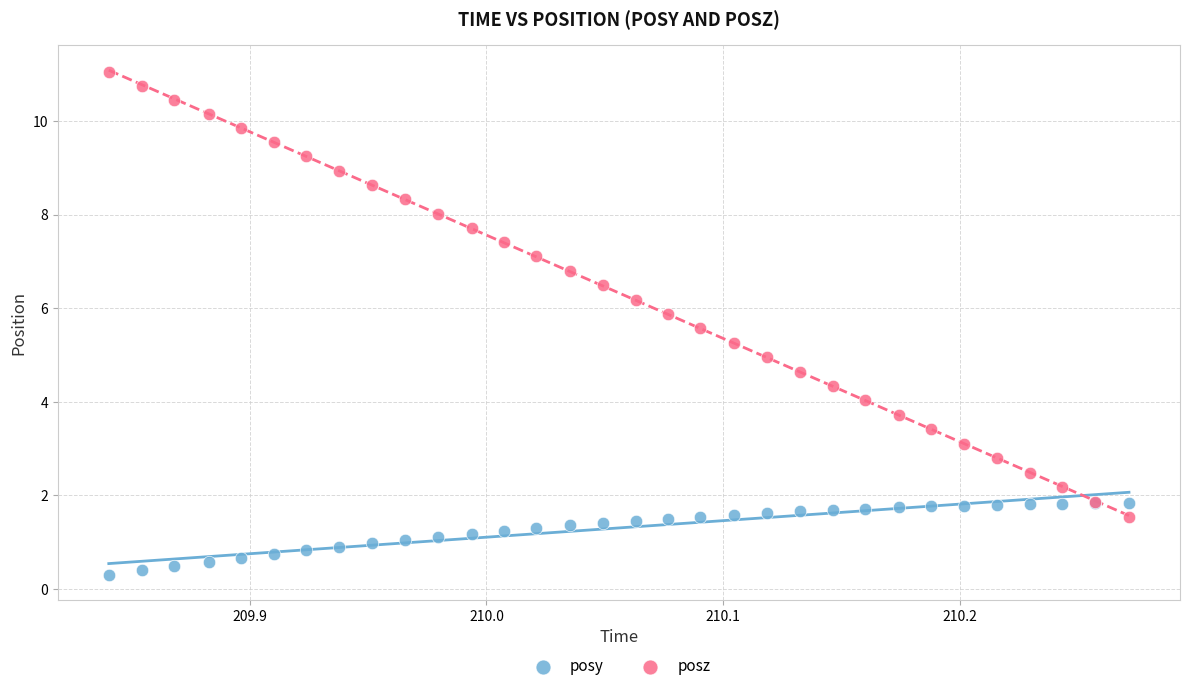

Which series contains the highest Y value?

posz